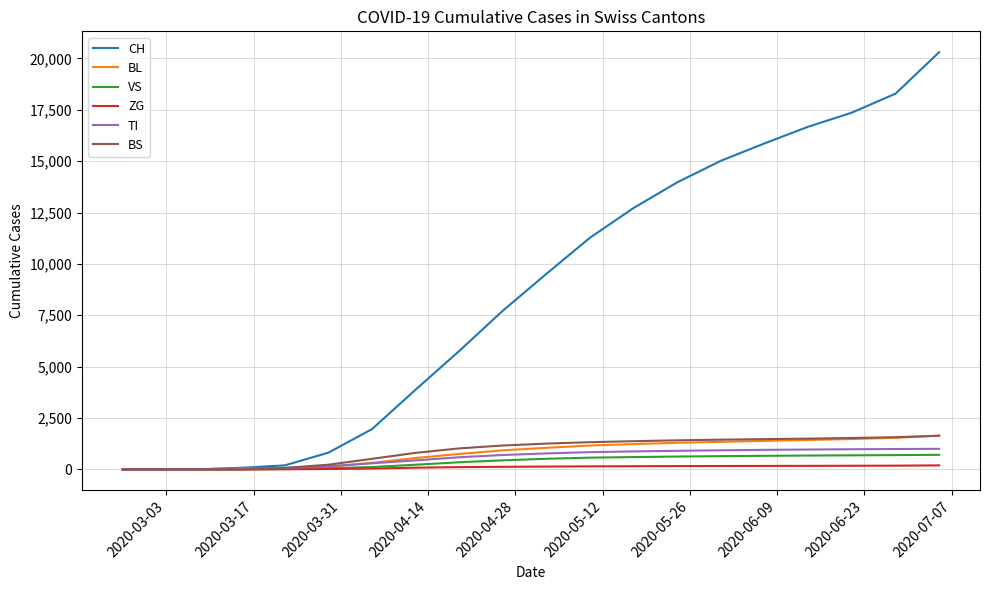

What is the highest value of the CH series?

20302